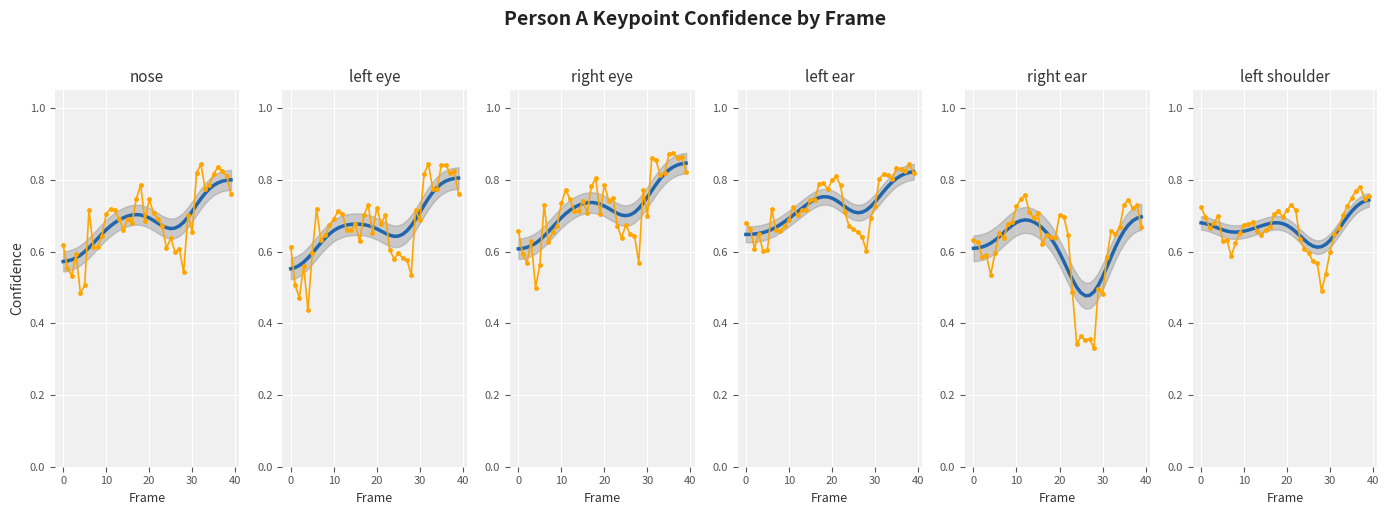

At how many categories does at least one series exceed 0?

40